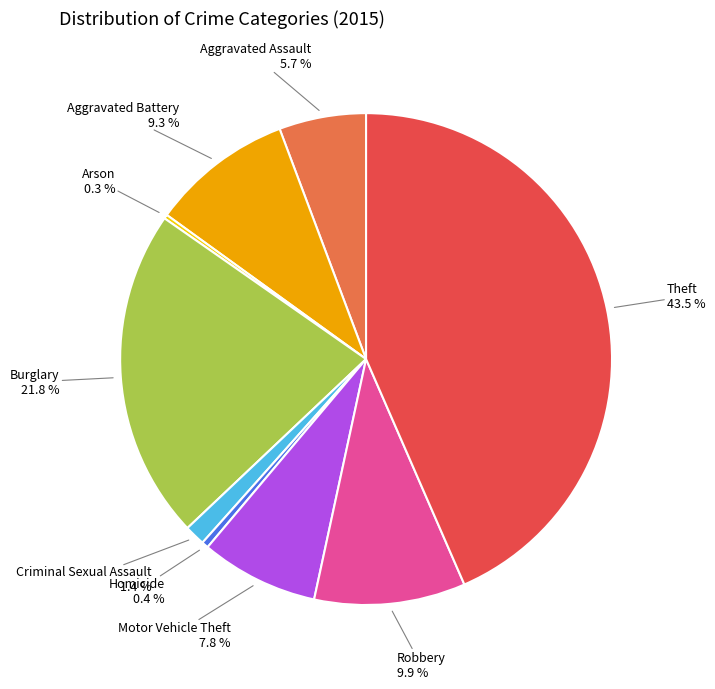

How much of the chart is everything except Theft?

56.5%